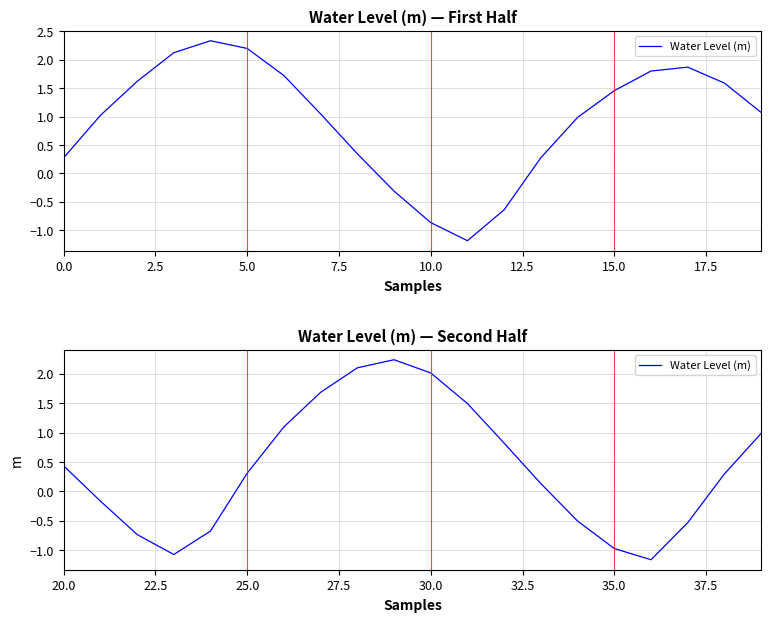

The value at 15.0 is 1.8. True or false?

False